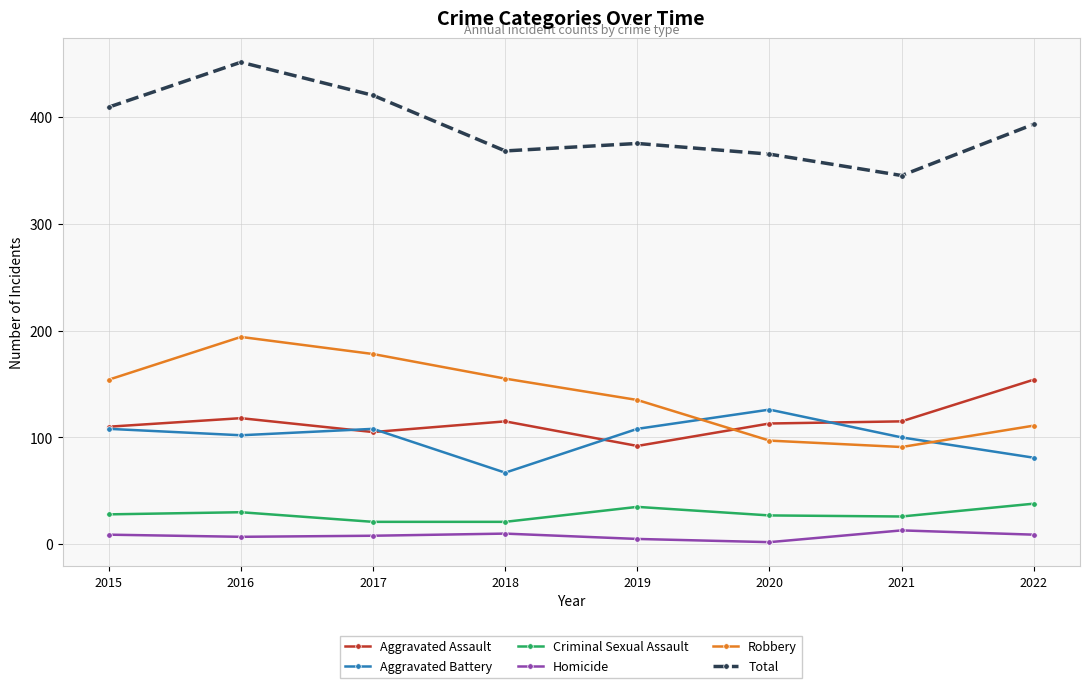

Does the chart display data point markers on the line(s)?

Yes